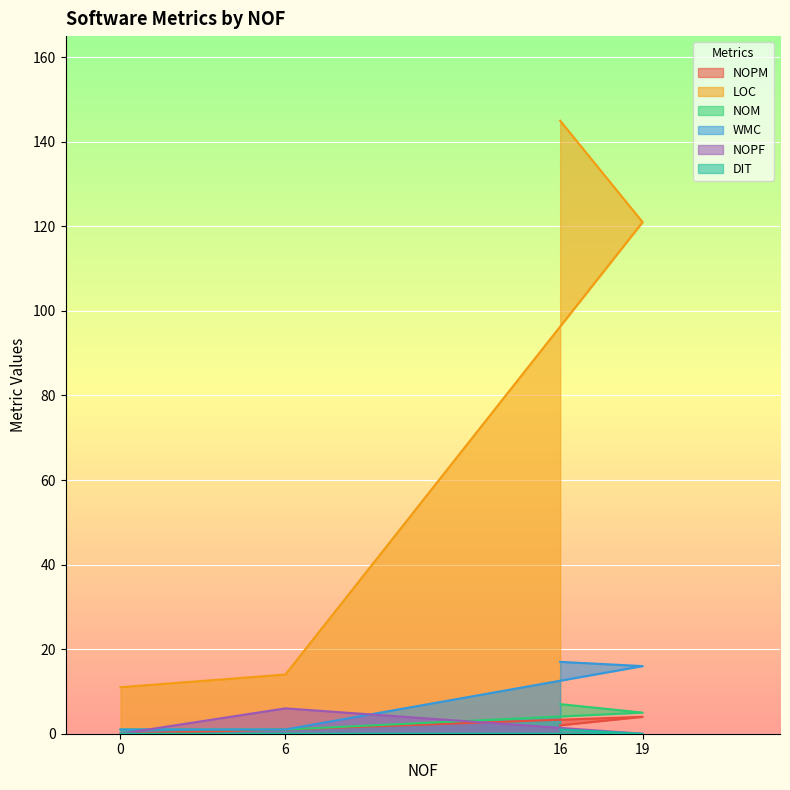

What is the average value of the WMC series?

9